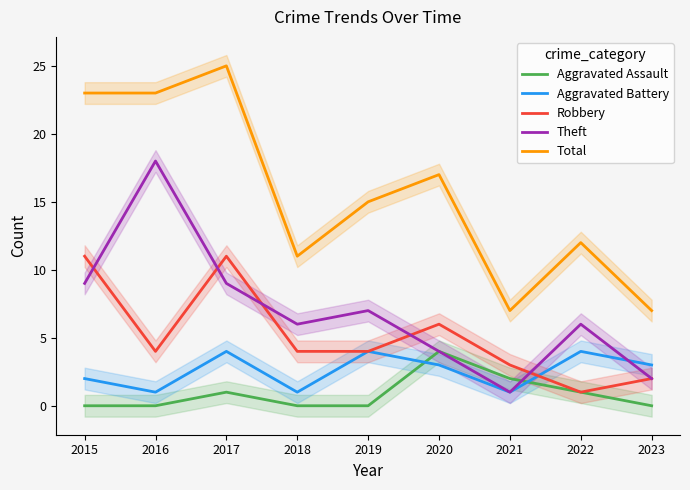

True or false: Theft has more than 1 interior local peaks.

True